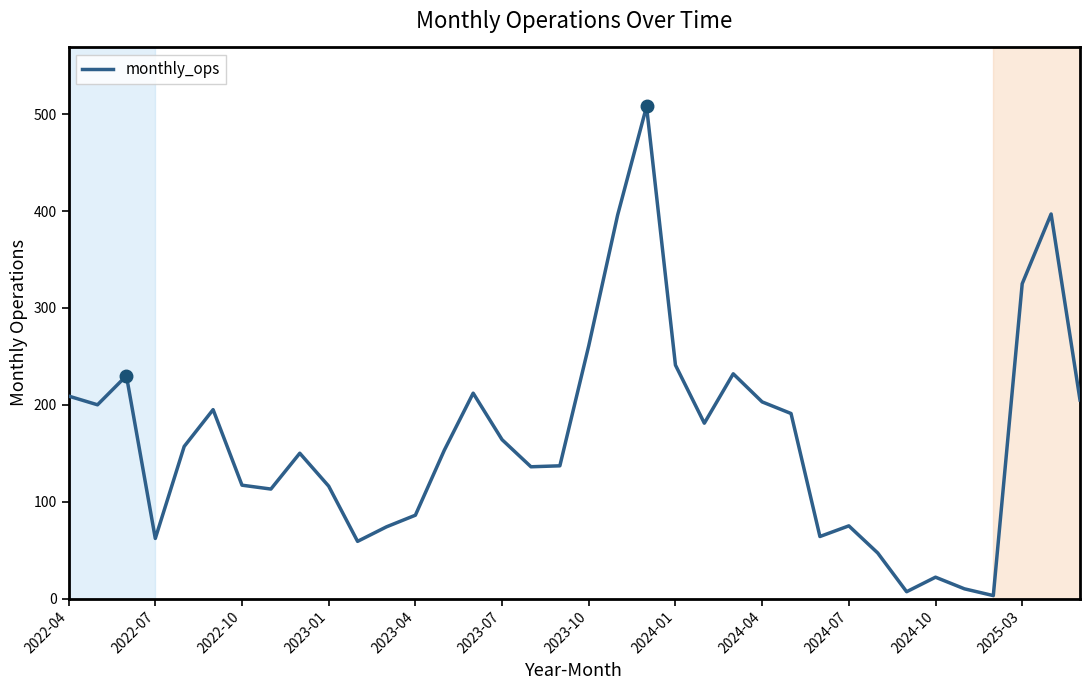

What is the maximum value shown in the chart?

508